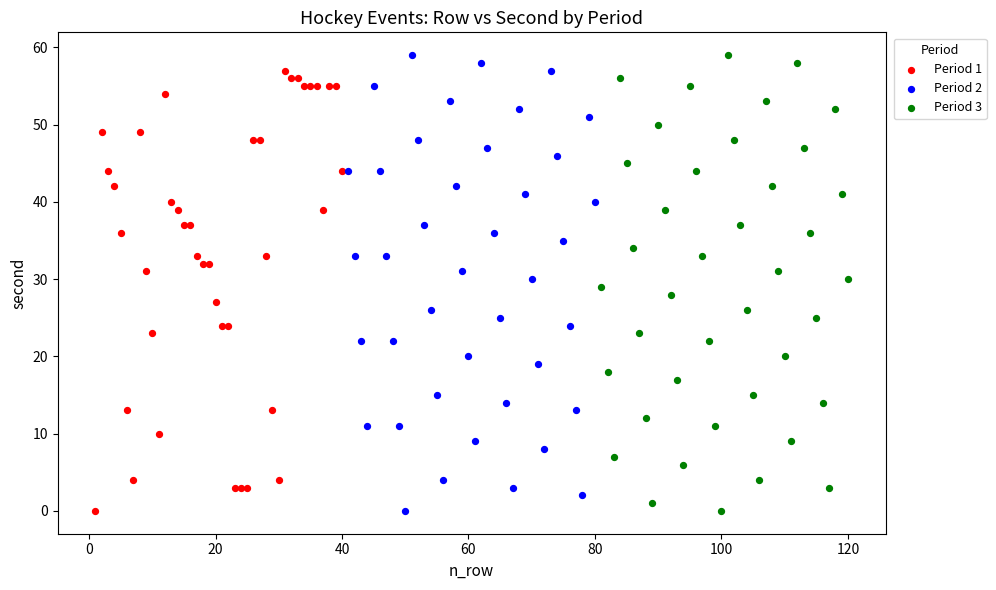

What are all the series names shown in the legend?

Period 1, Period 2, Period 3